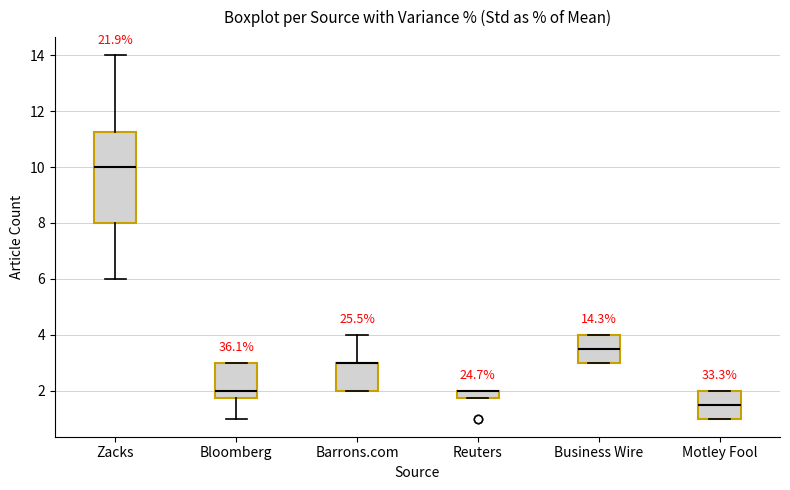

Which box is the tallest, from its lower edge to its upper edge?

Zacks